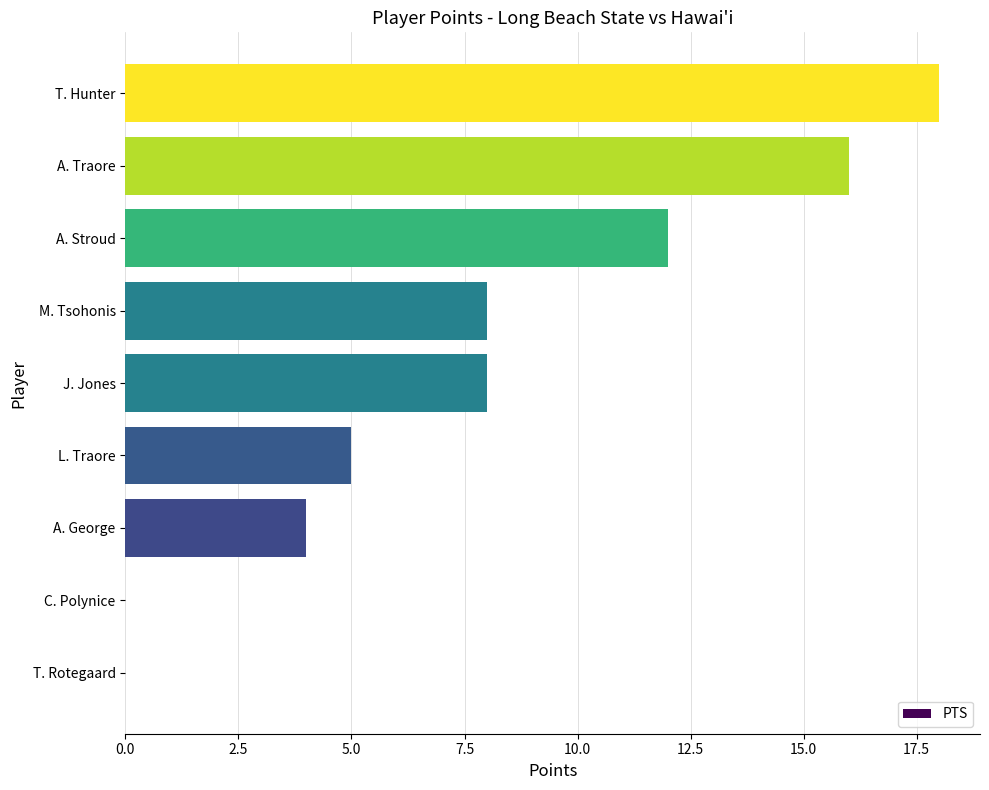

What is the approximate value at M. Tsohonis?

8